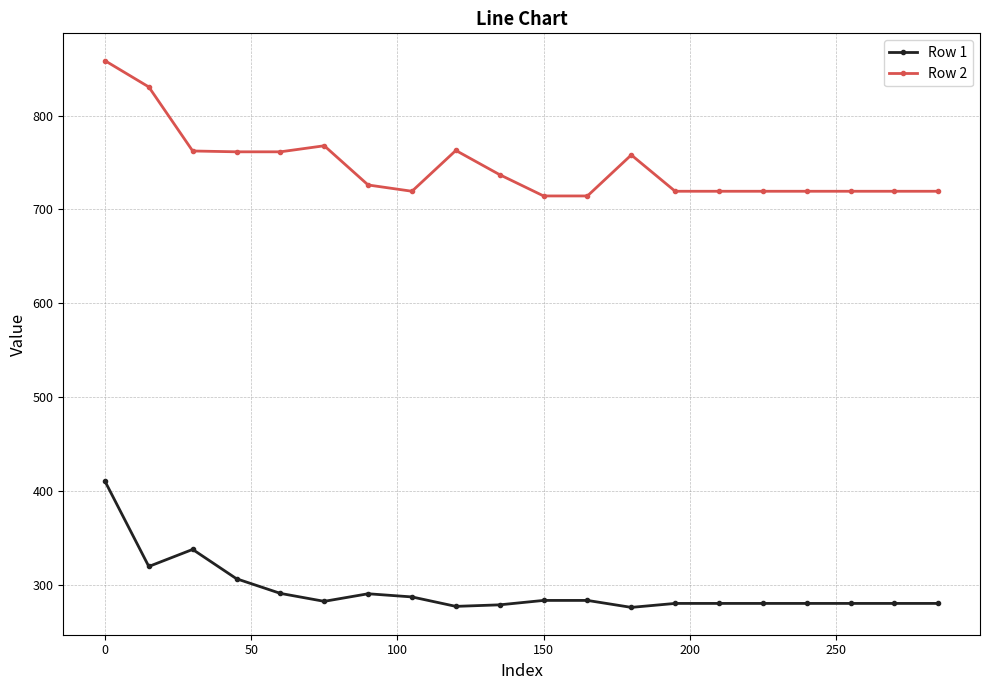

What is the value of the Row 1 point at the 3rd from the left?

337.4